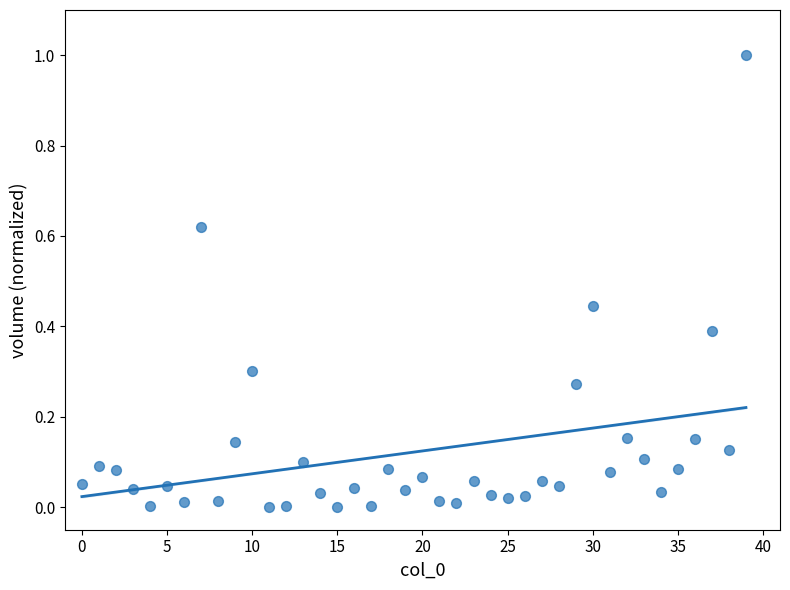

How many points are shown in the scatter plot?

40